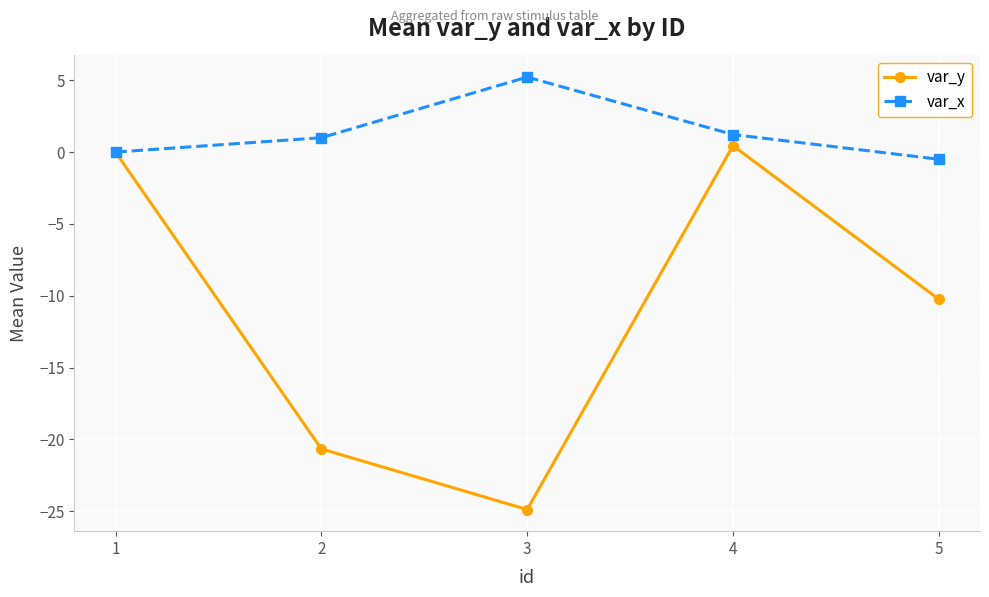

Count the number of categories in the chart.

5